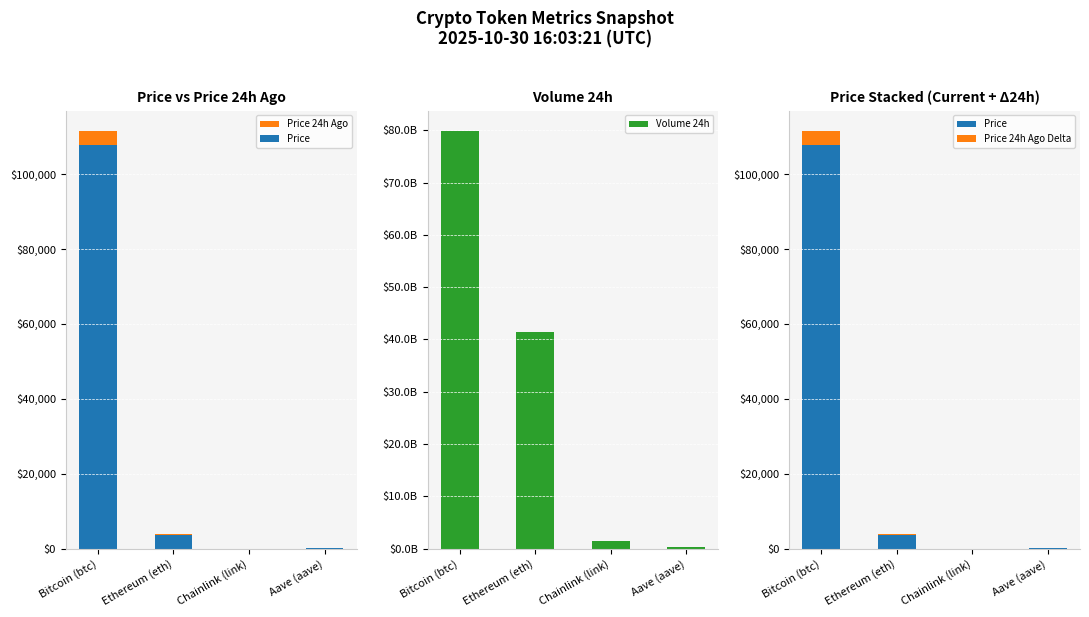

At Aave (aave), list the series in order from largest to smallest.

Volume 24h, Price 24h Ago, Price, Price 24h Ago Delta